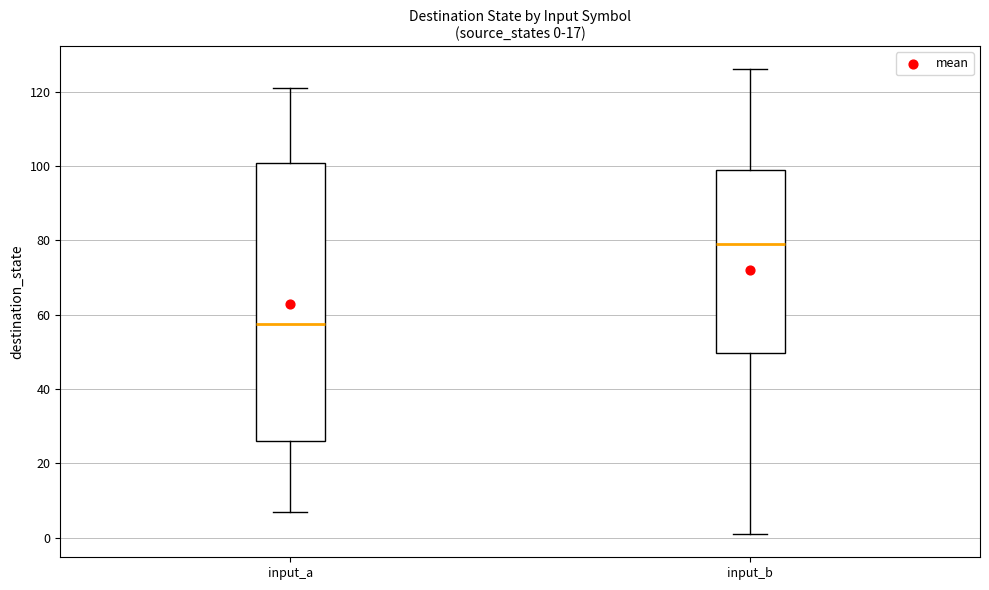

Which box's median line is the lowest?

input_a